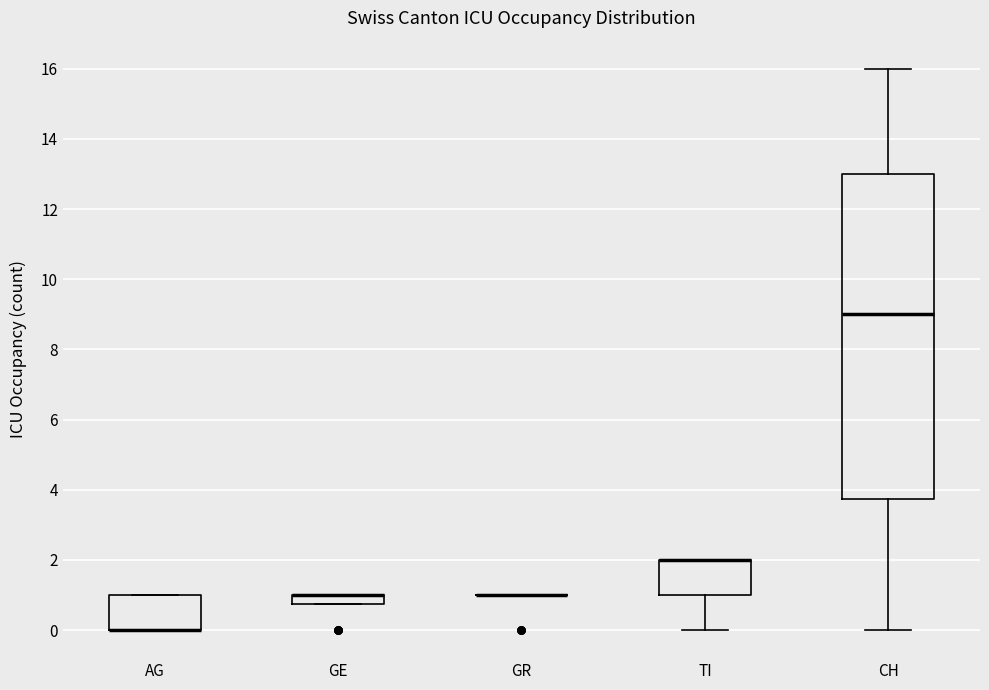

Comparing the boxes themselves (not the whiskers), which one is the tallest?

CH